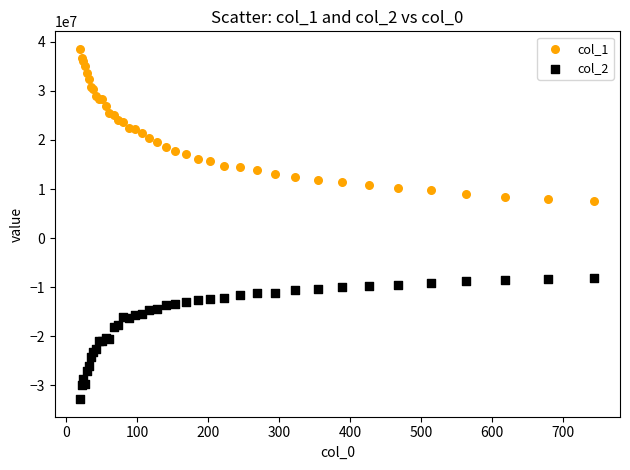

Which series reaches the maximum Y coordinate?

col_1